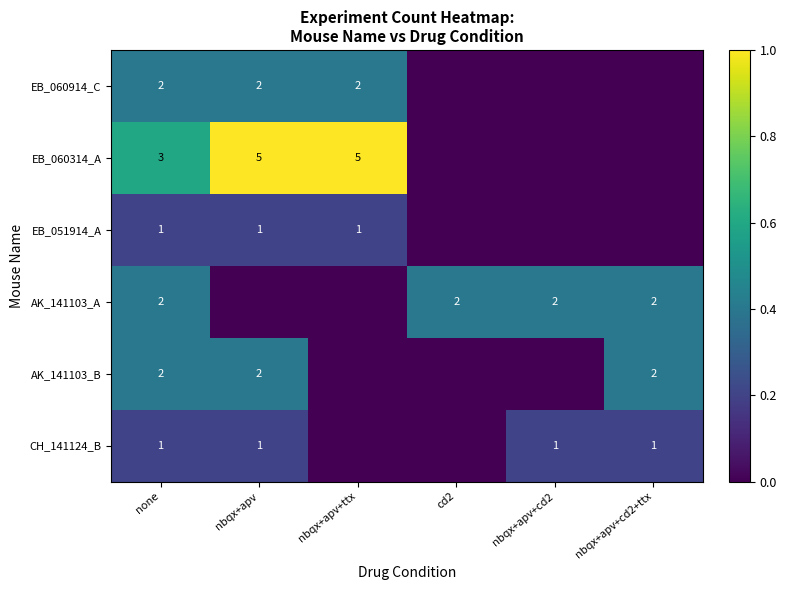

The value of EB_051914_A at nbqx+apv is 1. True or false?

True